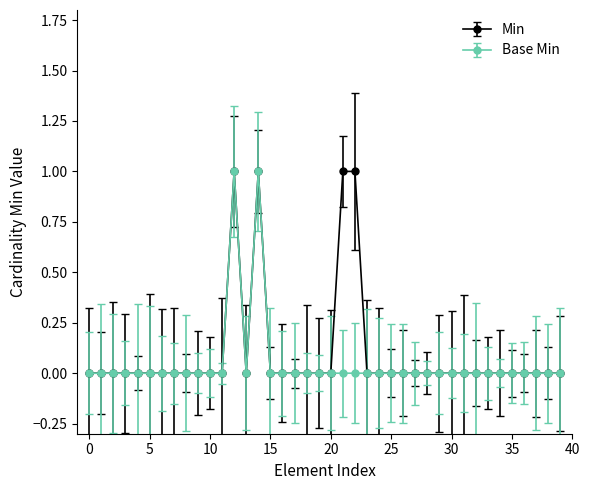

What are all the series names shown in the legend?

Min, Base Min